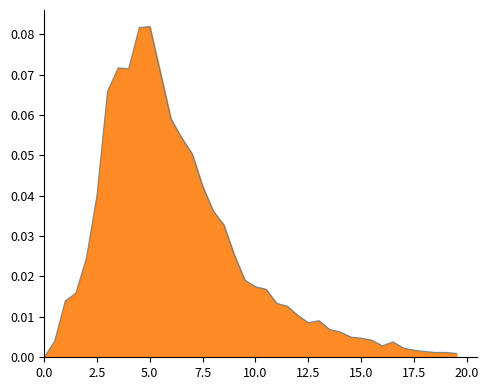

How many lines are shown in the chart?

1